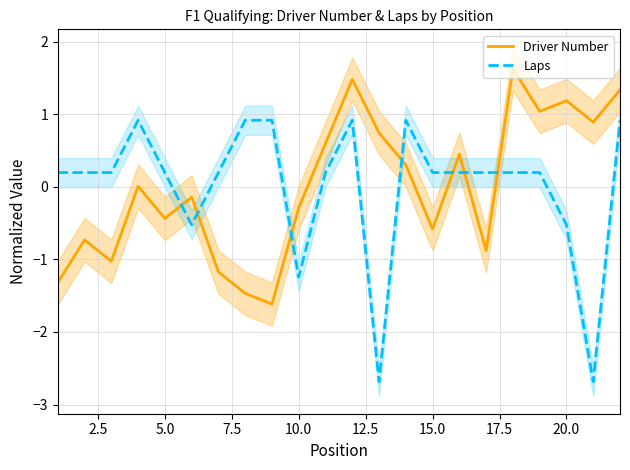

Which series ends up on top after the final intersection of Laps and Driver Number?

Driver Number